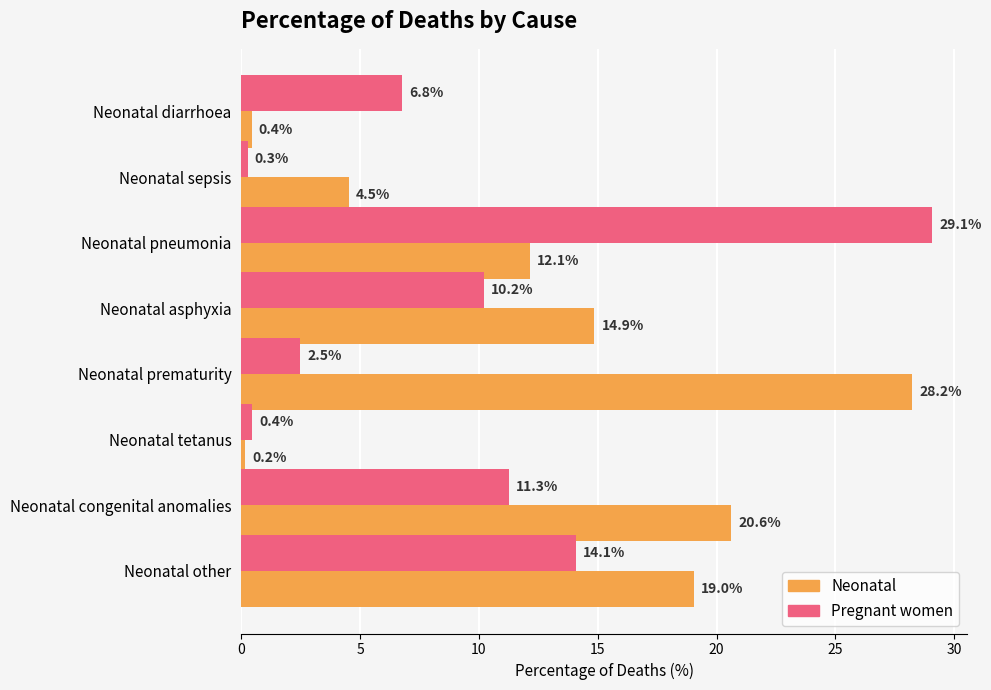

Rank the series by their average value, from highest to lowest.

Neonatal, Pregnant women